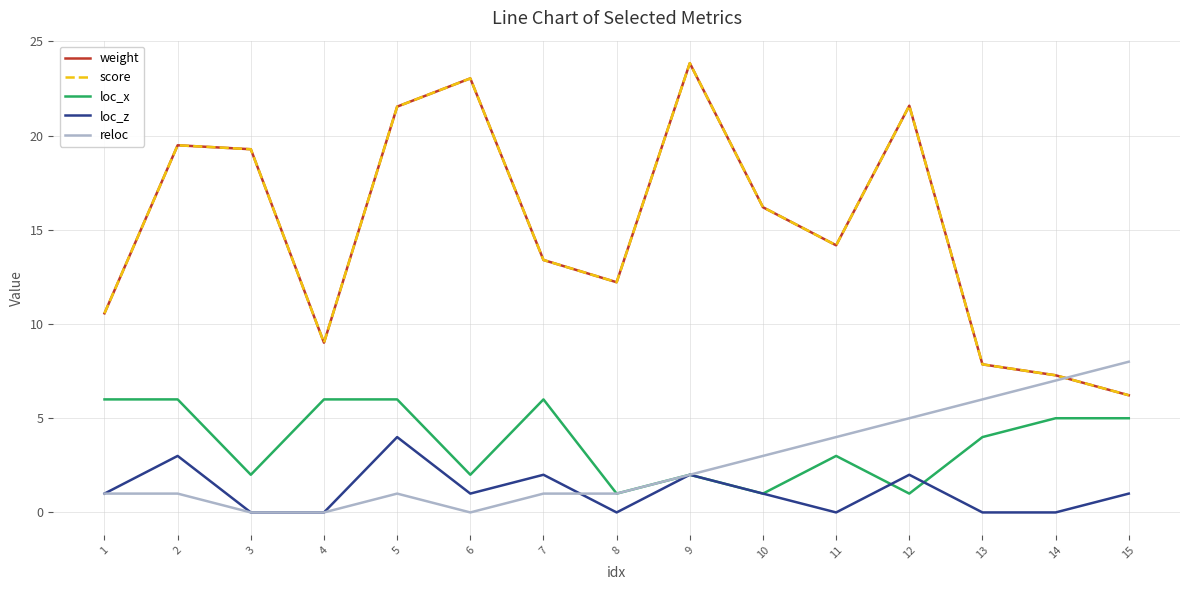

What is the greatest value displayed?

23.9